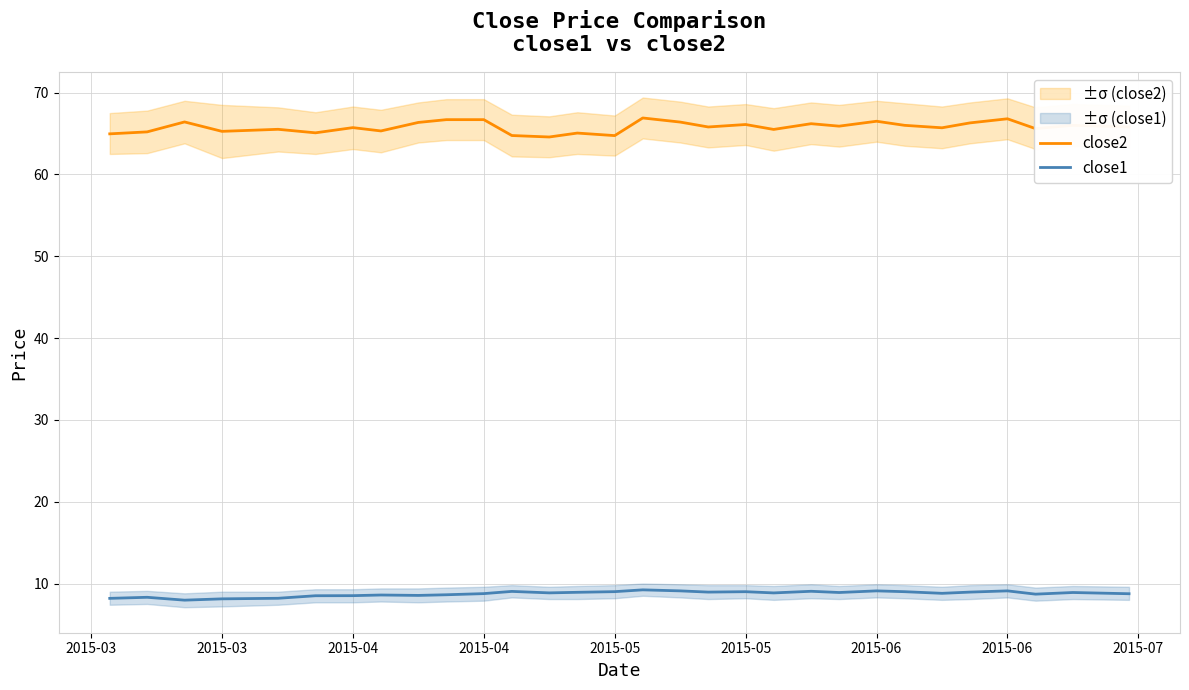

In close1, how many points are higher than both neighbors (excluding endpoints)?

9